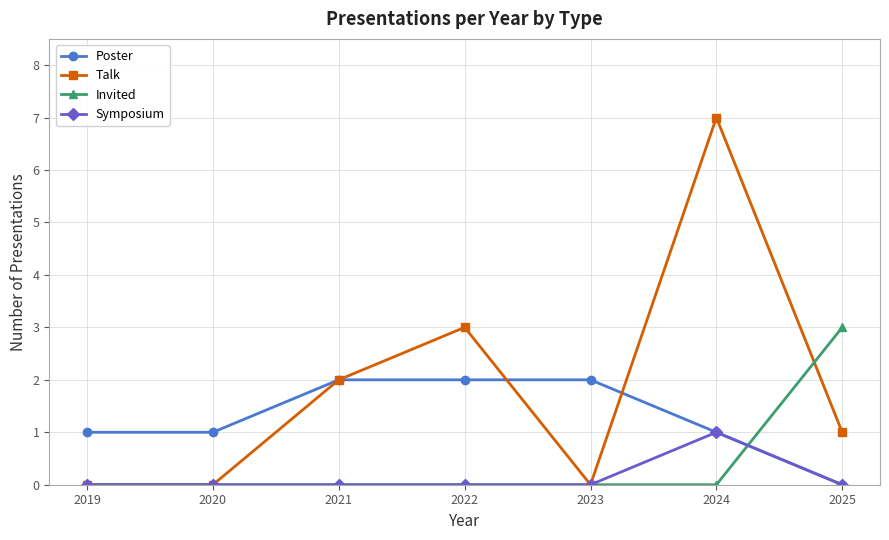

True or false: Invited has a value of 1 at 2021.

False